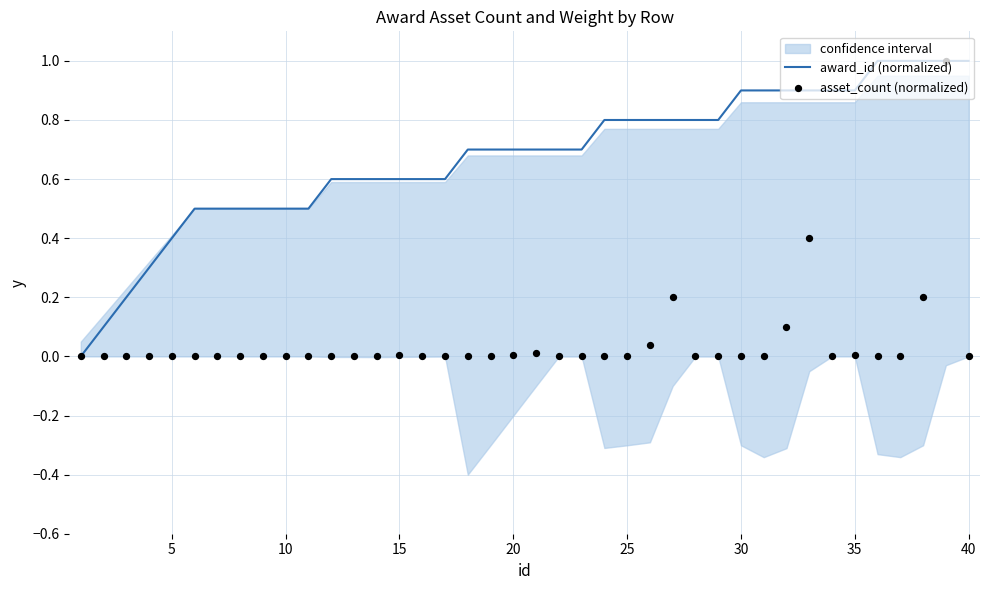

Which series reaches the minimum Y coordinate?

award_id (normalized)